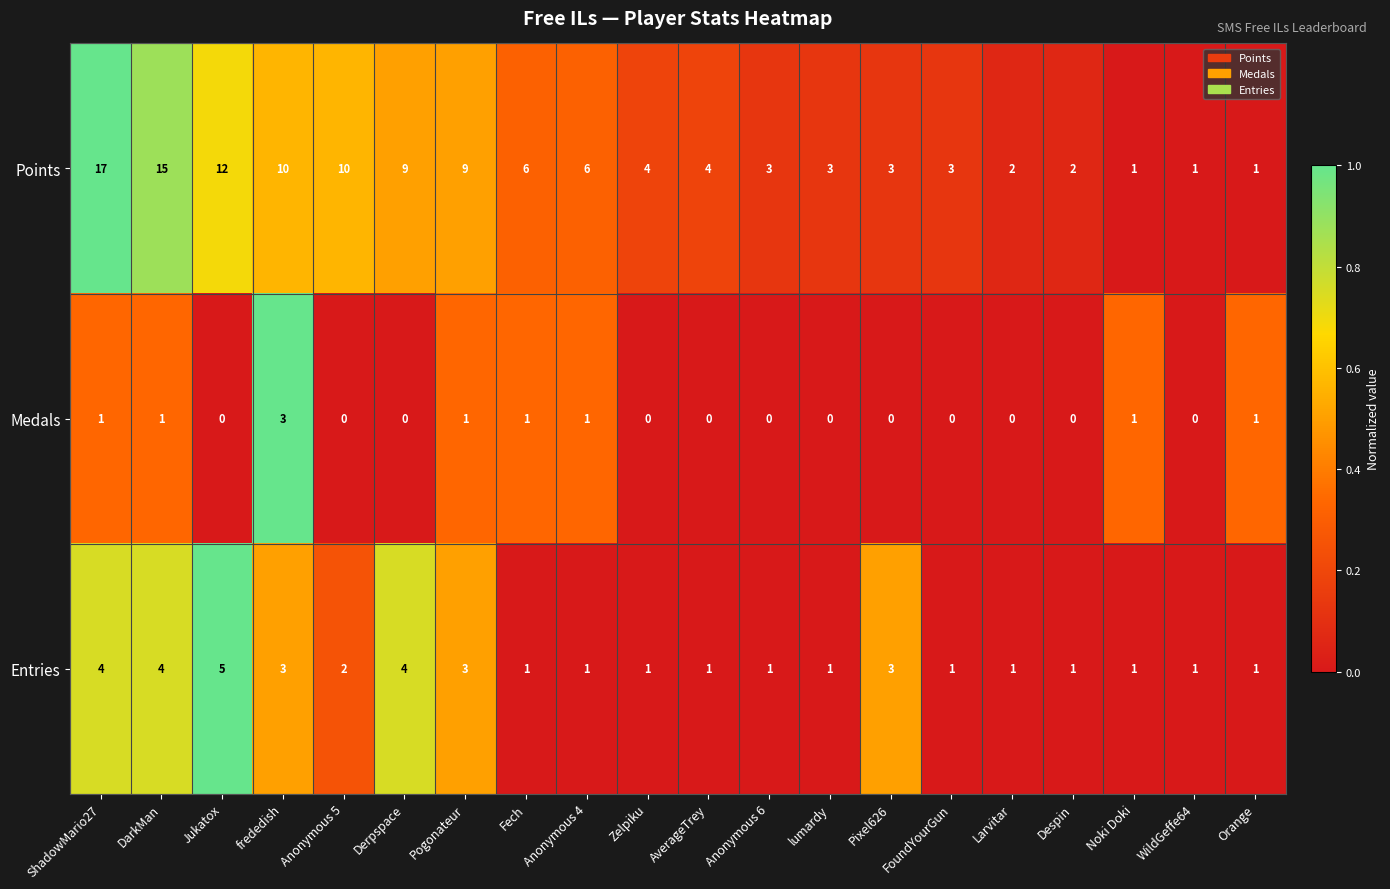

Where does the Points series first go above 4?

ShadowMario27